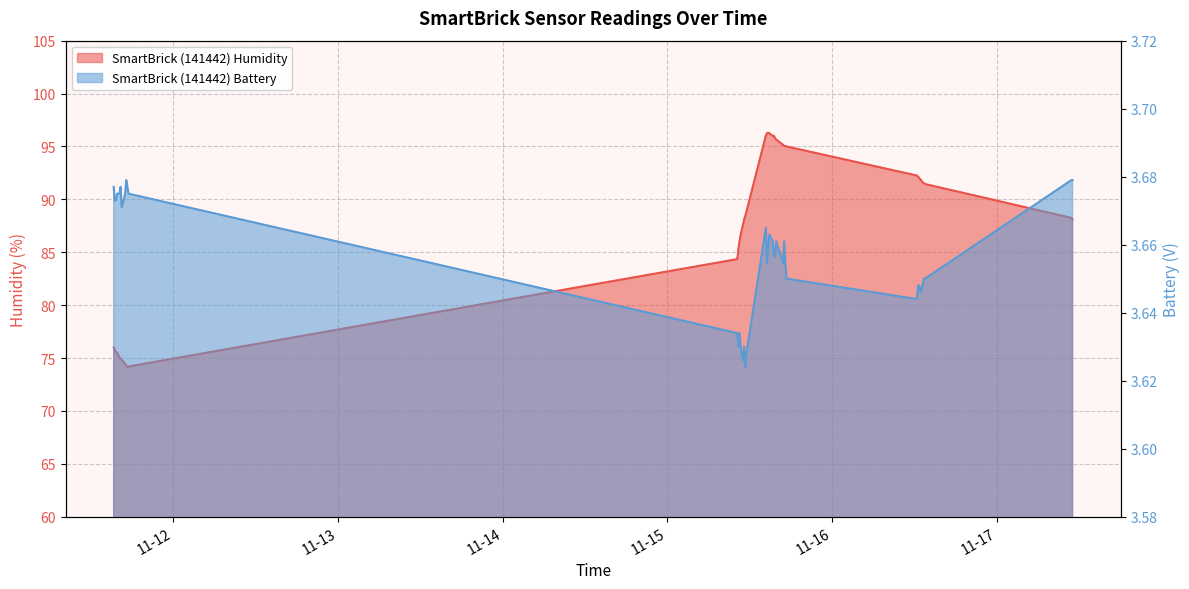

Reading left to right, extract all data points from this chart.

SmartBrick (141442) Humidity: 76.0	75.8	75.5	75.5	75.1	74.9	74.8	74.5	74.3	74.2	74.2	84.3	85.3	86.1	86.7	87.6	88.1	88.4	88.8	96.0	96.2	96.3	96.2	96.0	96.0	95.8	95.7	95.2	95.0	95.0	95.0	92.2	92.2	92.0	91.9	91.6	91.5	91.5	88.2	88.1
SmartBrick (141442) Battery: 3.7	3.7	3.7	3.7	3.7	3.7	3.7	3.7	3.7	3.7	3.7	3.6	3.6	3.6	3.6	3.6	3.6	3.6	3.6	3.7	3.7	3.7	3.7	3.7	3.7	3.7	3.7	3.7	3.7	3.7	3.7	3.6	3.6	3.6	3.6	3.6	3.7	3.7	3.7	3.7